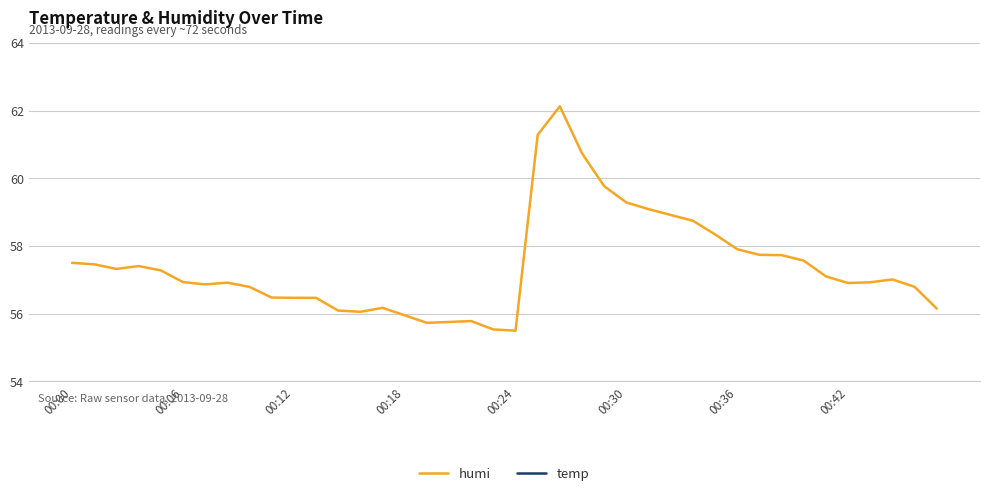

At which category is the sum across all series the highest?

22